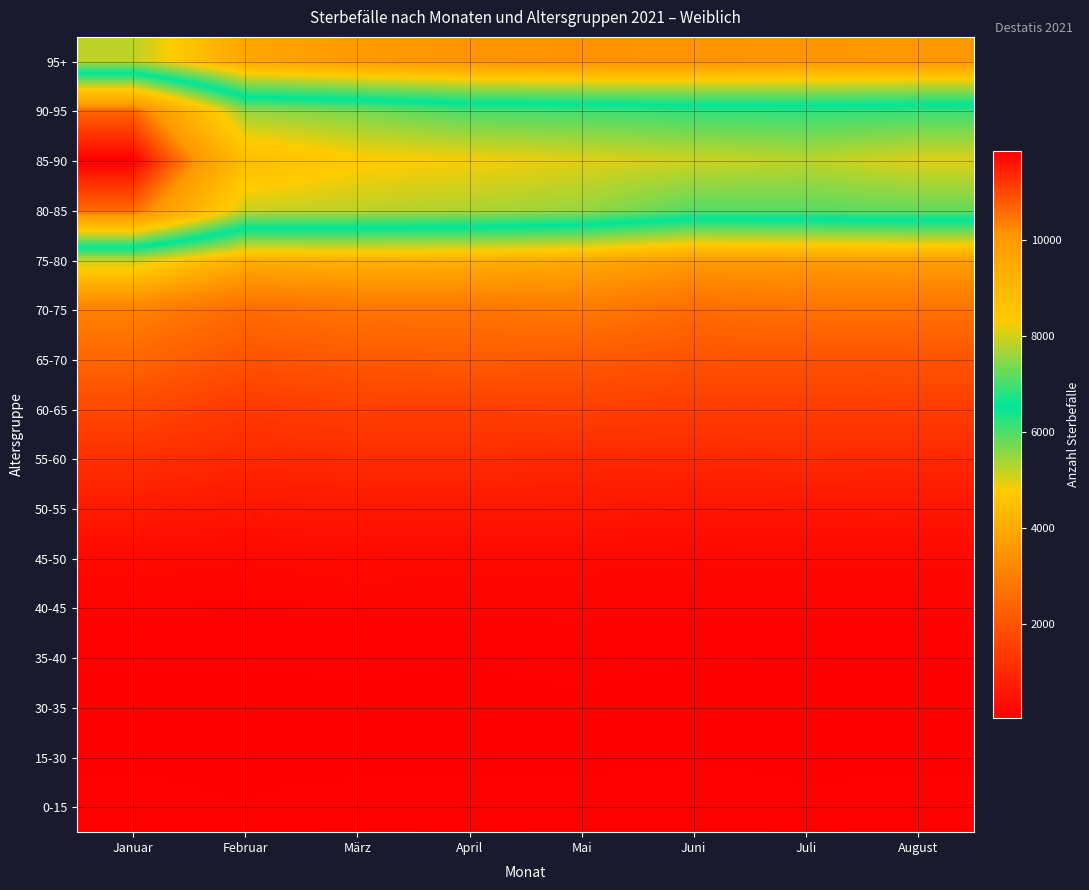

At how many categories does at least one series exceed 10948?

1